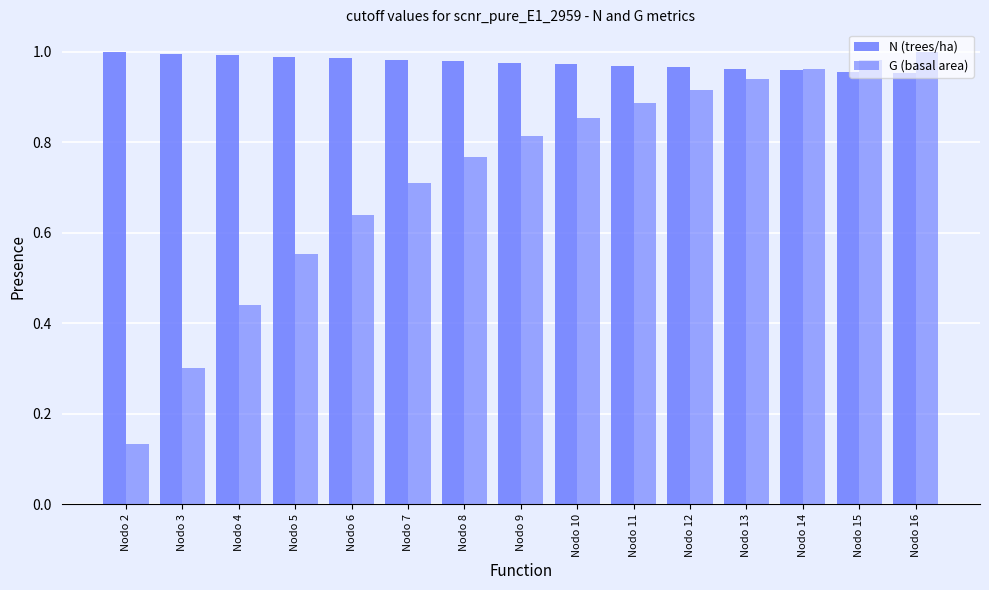

How many groups of bars are there?

15